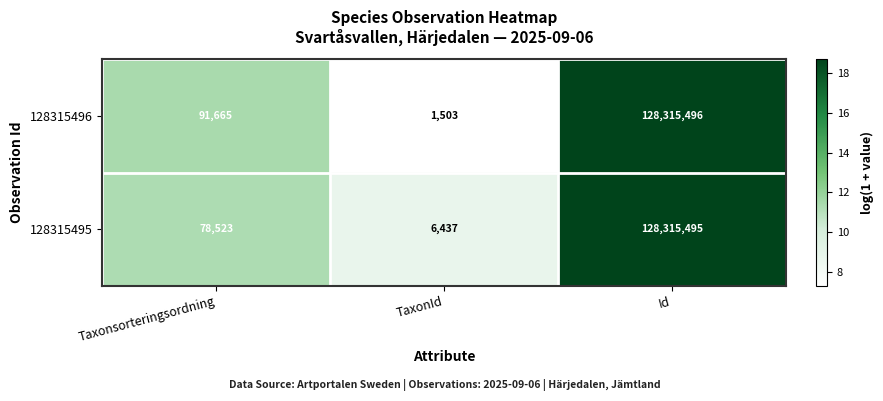

What is the smallest value displayed?

1503